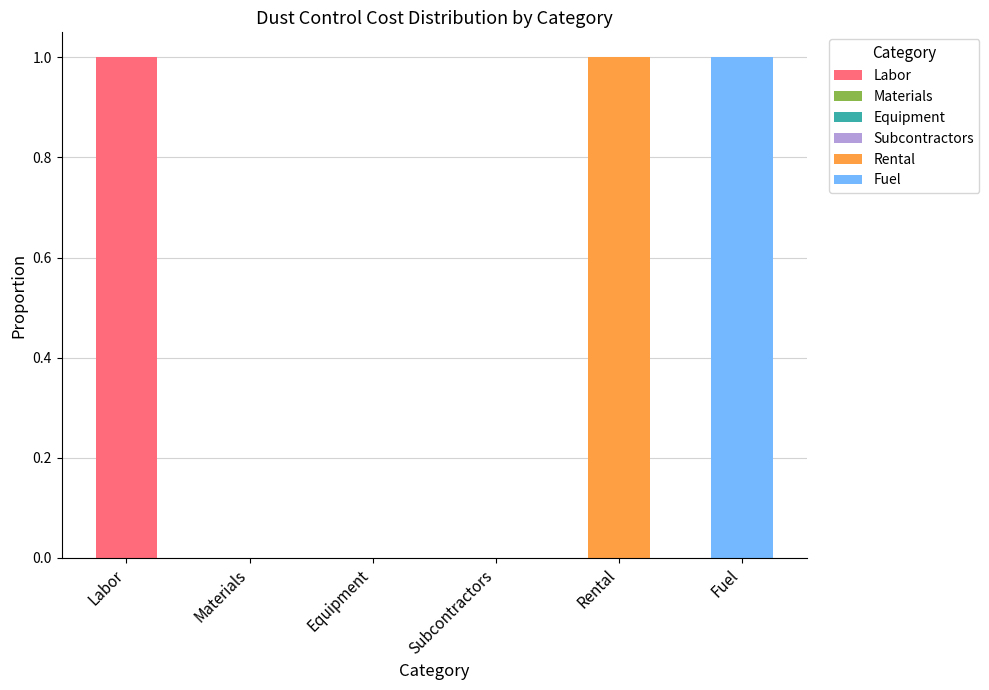

Which series changed the most between Labor and Materials?

Labor